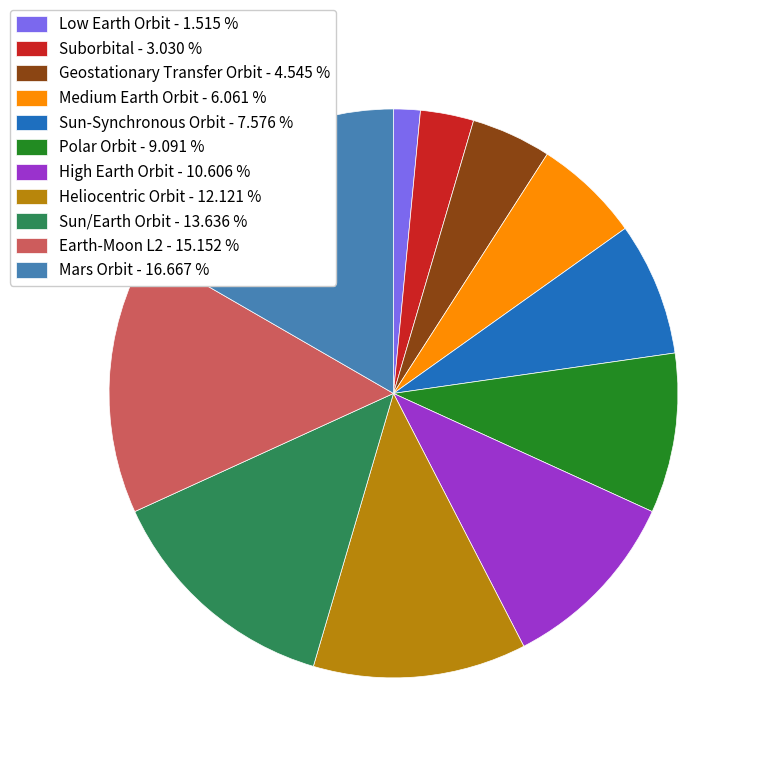

What is the ratio of the value at Medium Earth Orbit to the value at Polar Orbit?

0.7